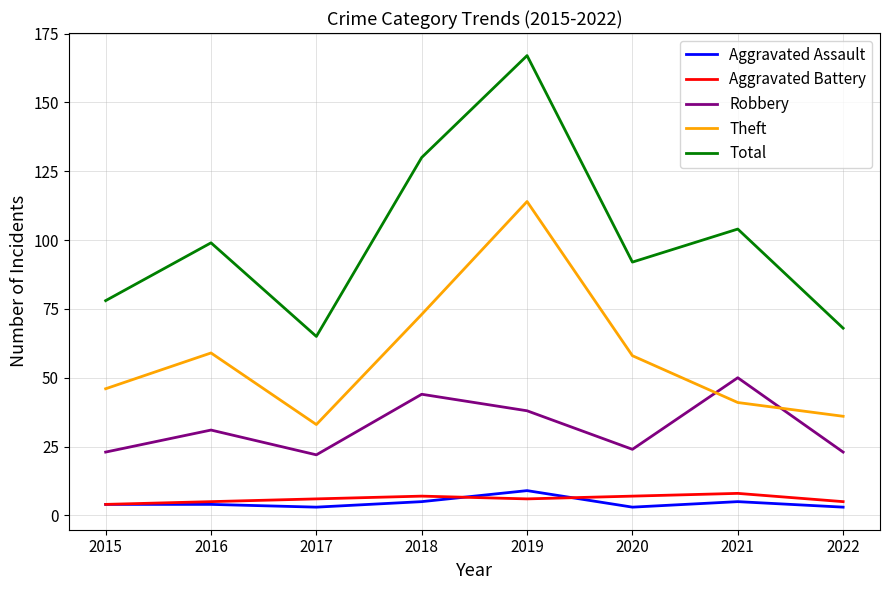

What is the maximum value for Aggravated Battery?

8